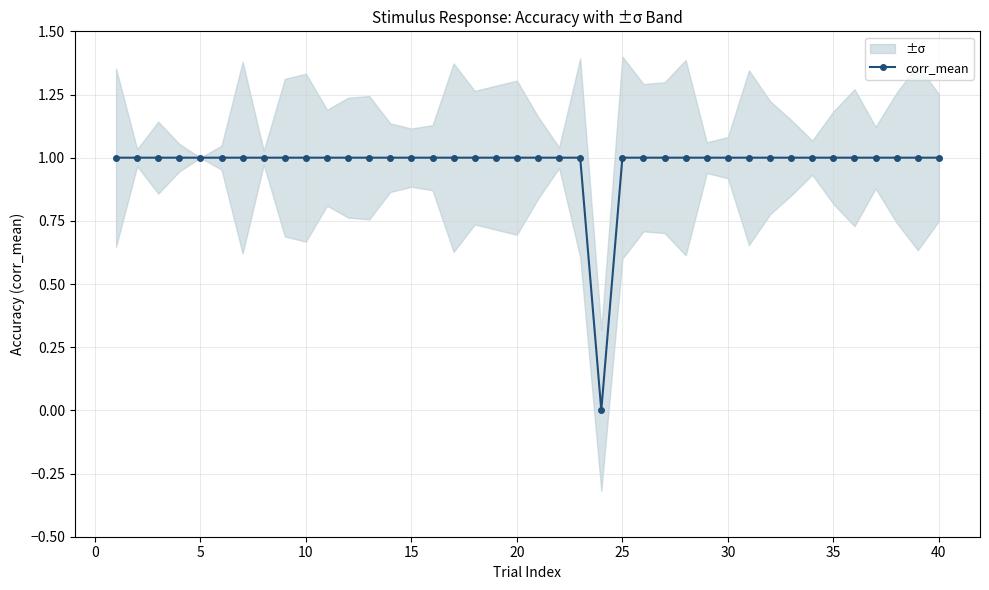

What is the greatest value displayed?

1